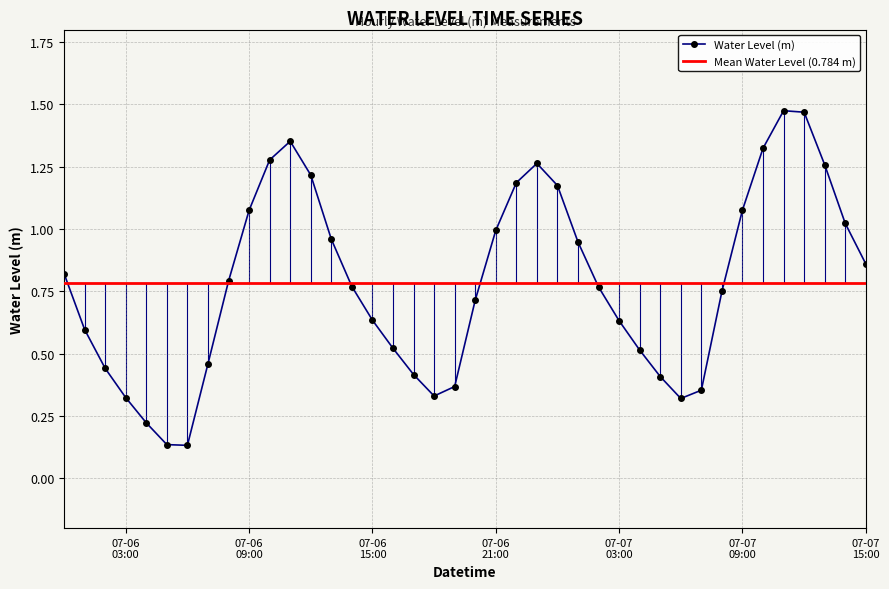

Where is the first local minimum?

2023-07-06 06:00:00